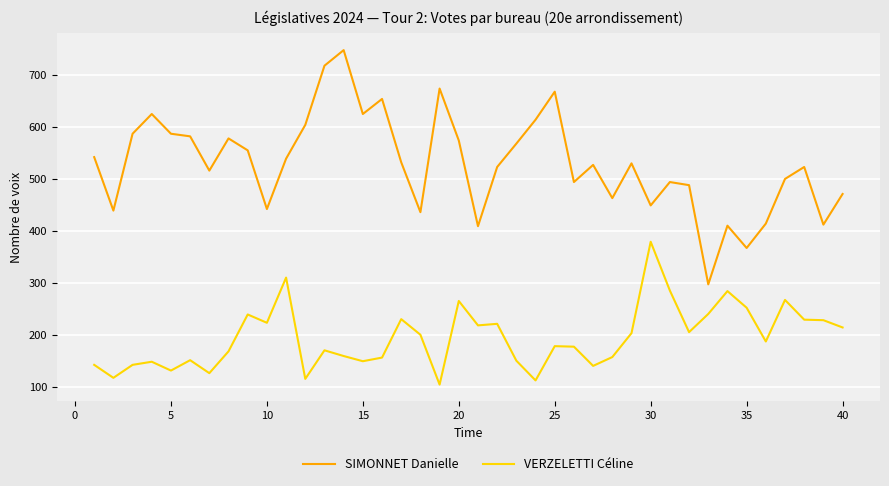

What is the maximum value for VERZELETTI Céline?

379